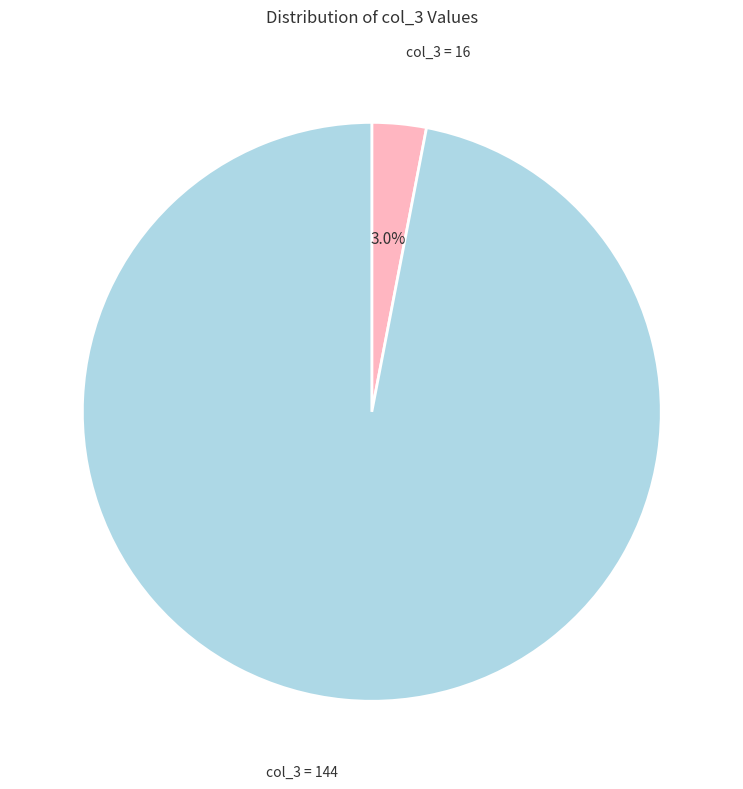

Is there any slice that represents more than half of the pie?

Yes